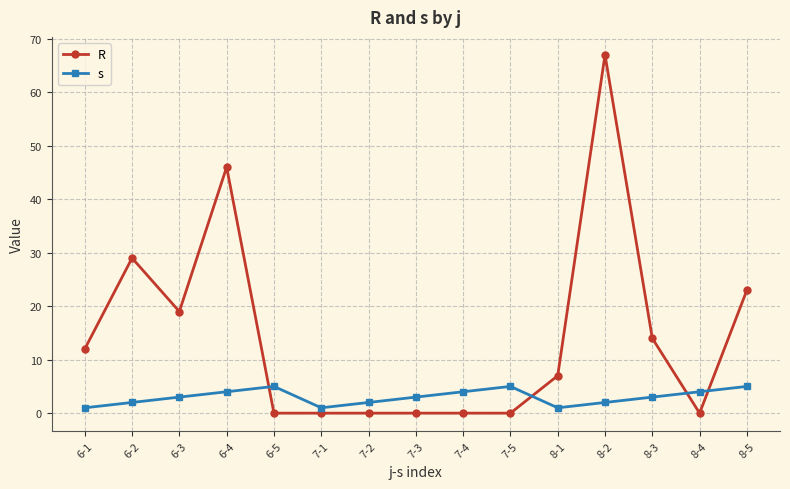

Which series has the largest range (max minus min)?

R